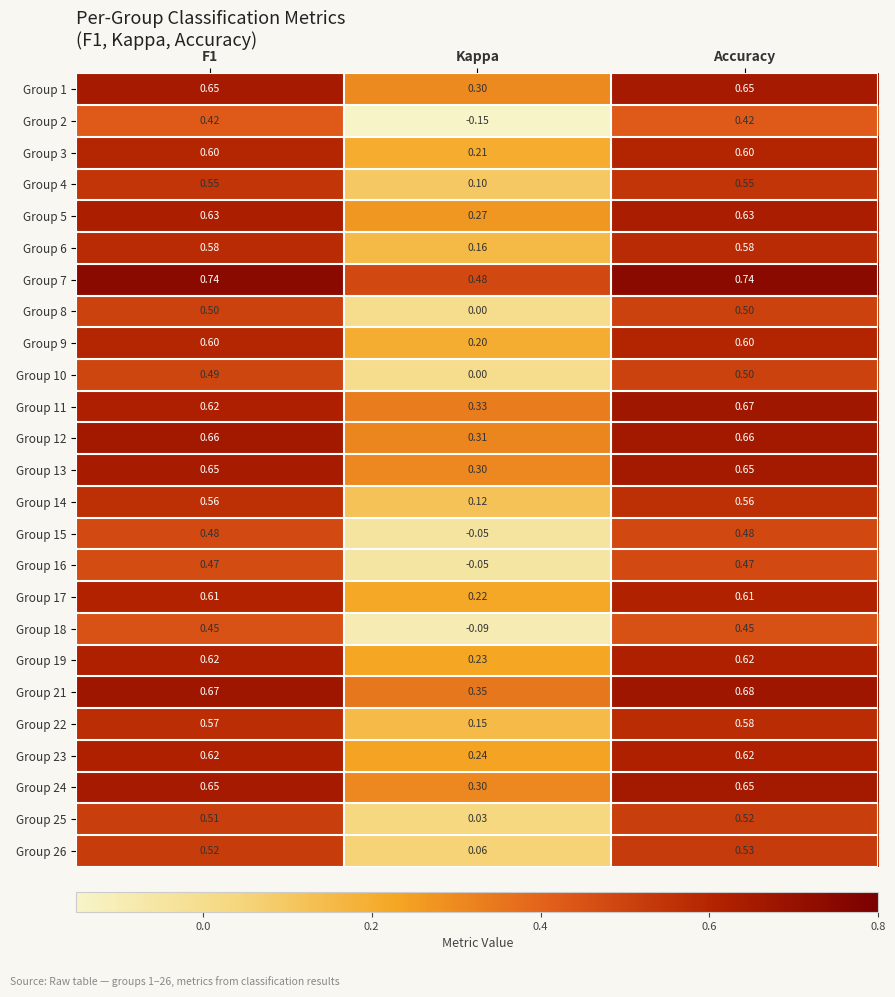

At which label does Group 16 reach its minimum?

Kappa